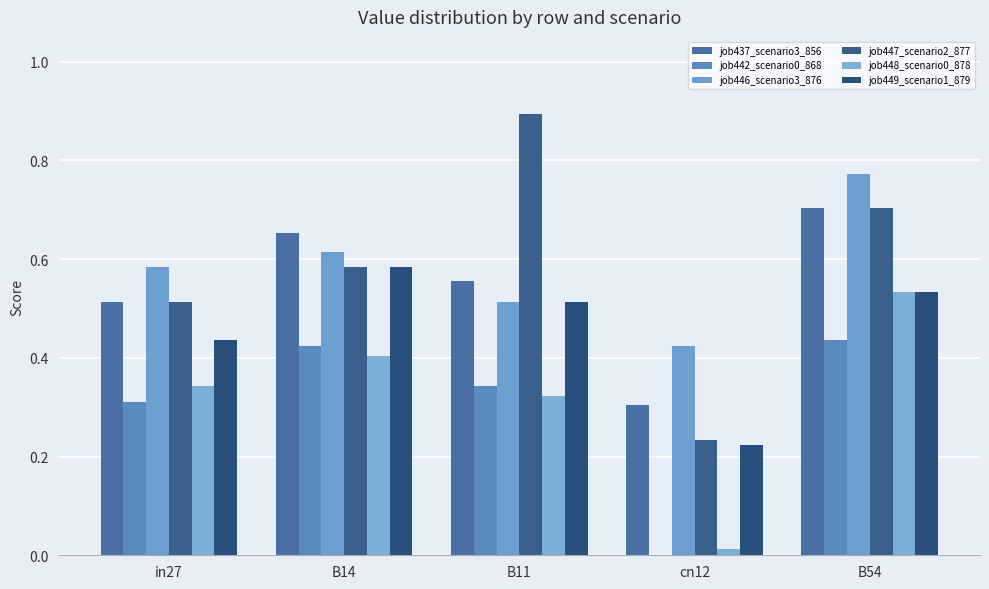

Between in27 and B14, which series saw the biggest shift?

job449_scenario1_879